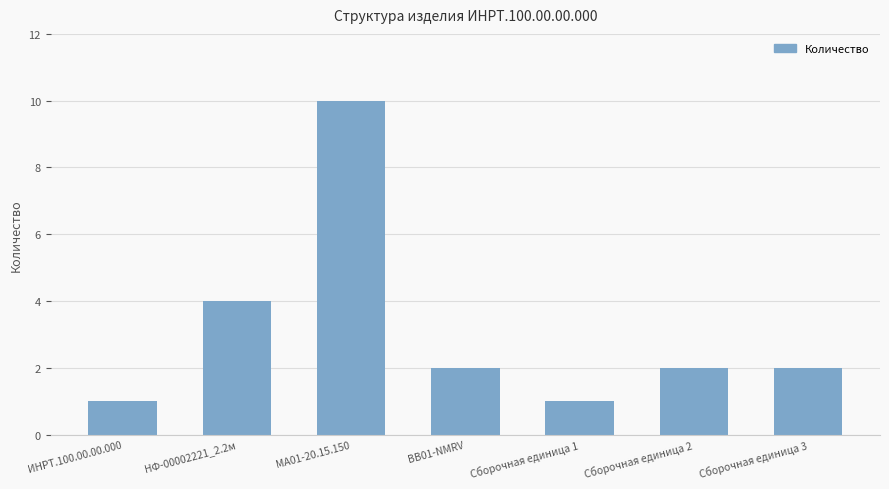

How many series are shown in this chart?

1